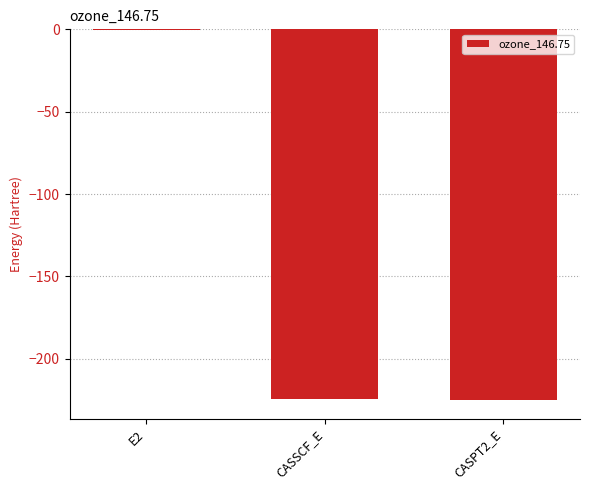

At which category does the chart reach its peak across all series?

E2